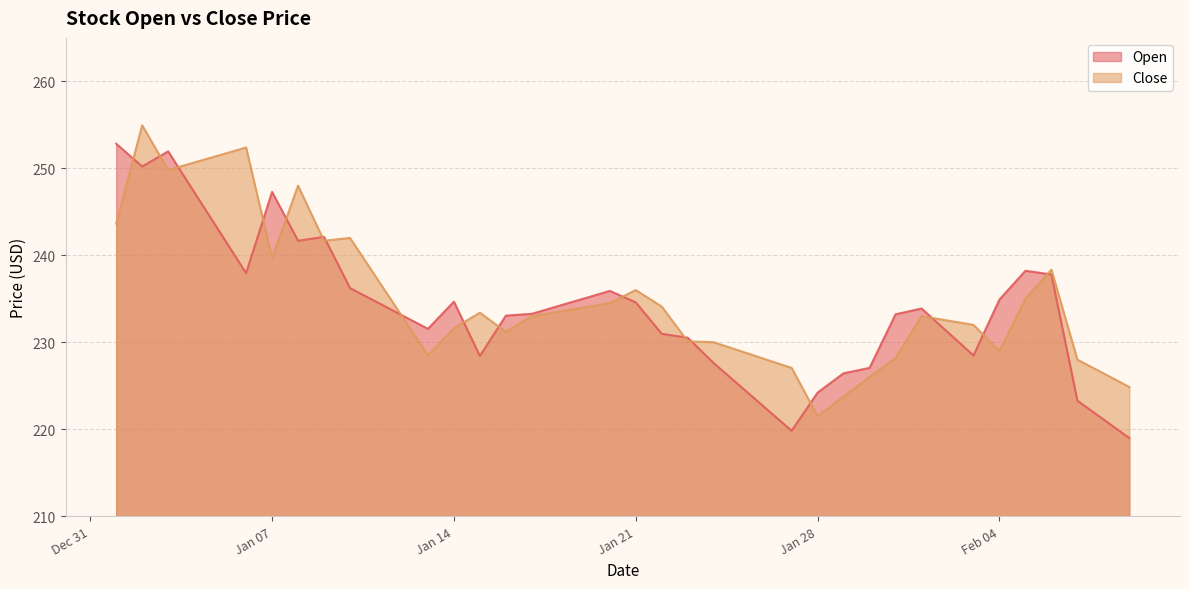

What is the difference between the highest and lowest values at 2025-01-20?

1.4